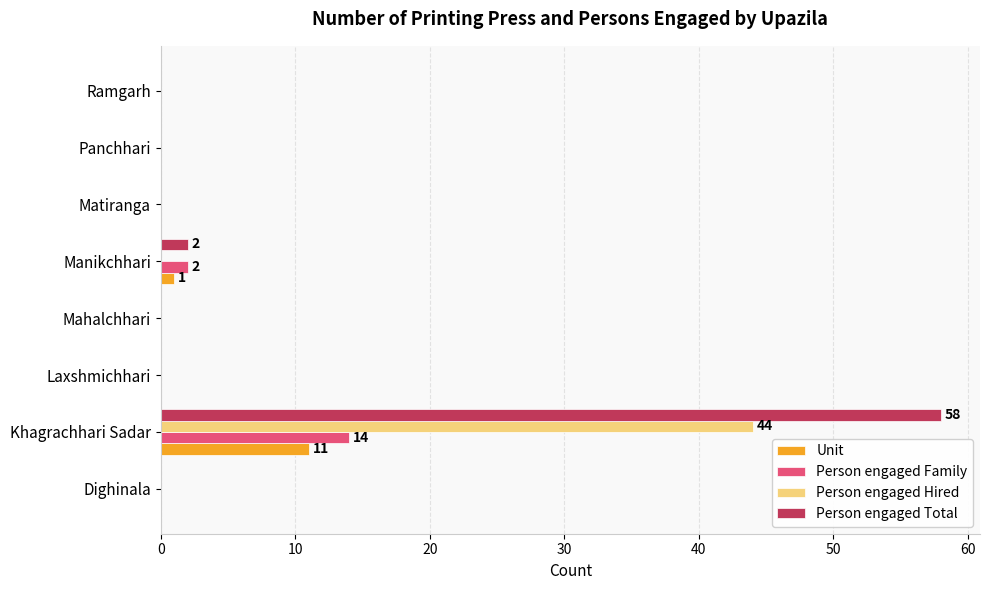

Which category has the highest value across all series?

Khagrachhari Sadar